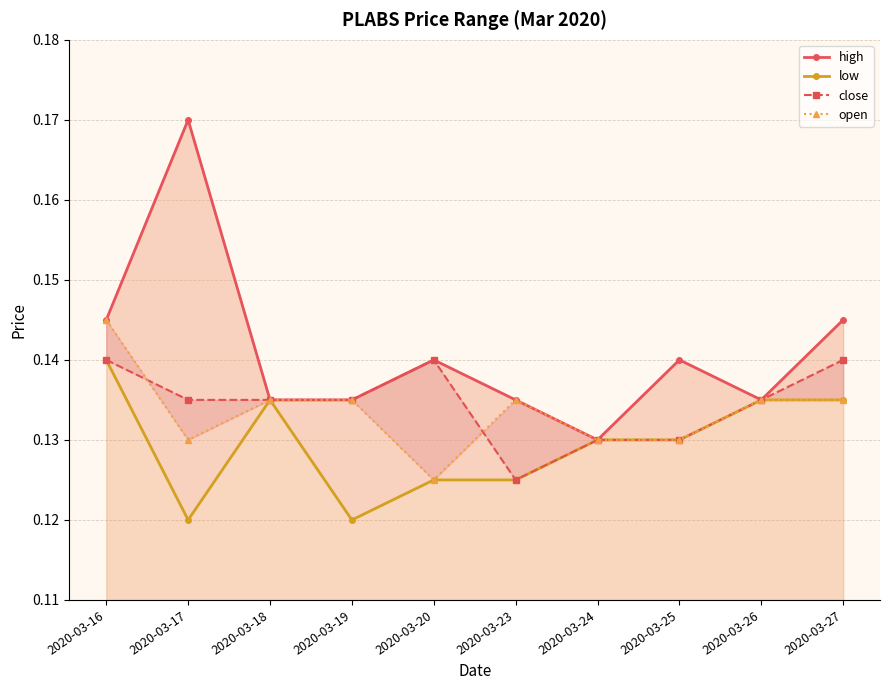

Rank the series at 2020-03-20 from highest to lowest value.

high, close, low, open